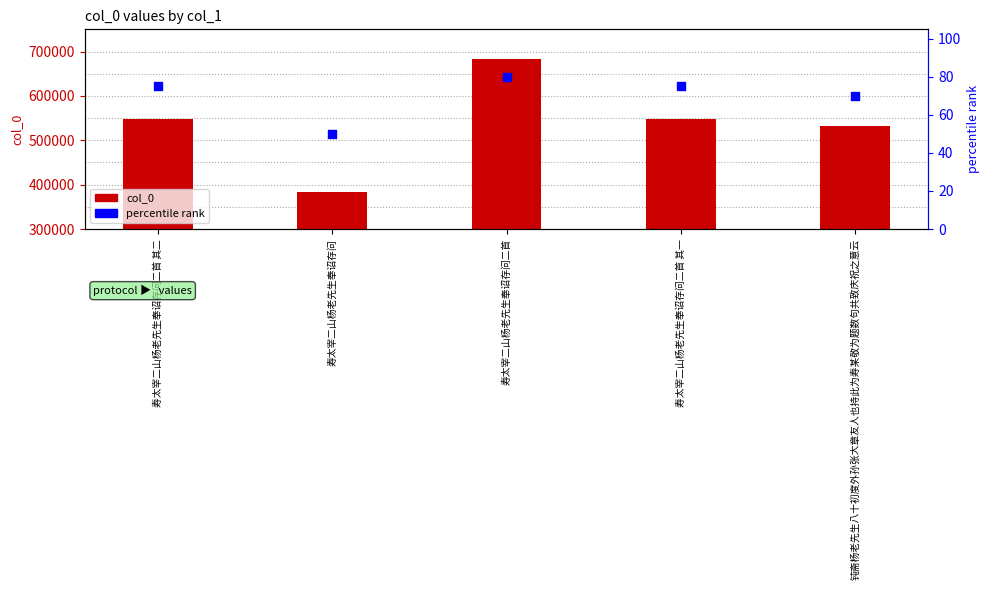

Which series reaches the maximum Y coordinate?

col_0